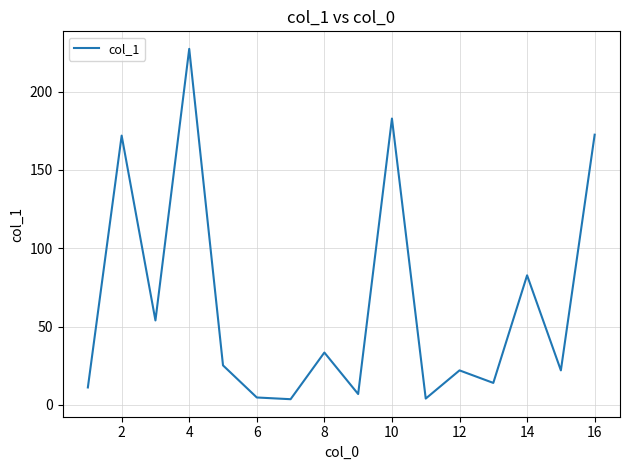

What is the greatest value displayed?

227.3